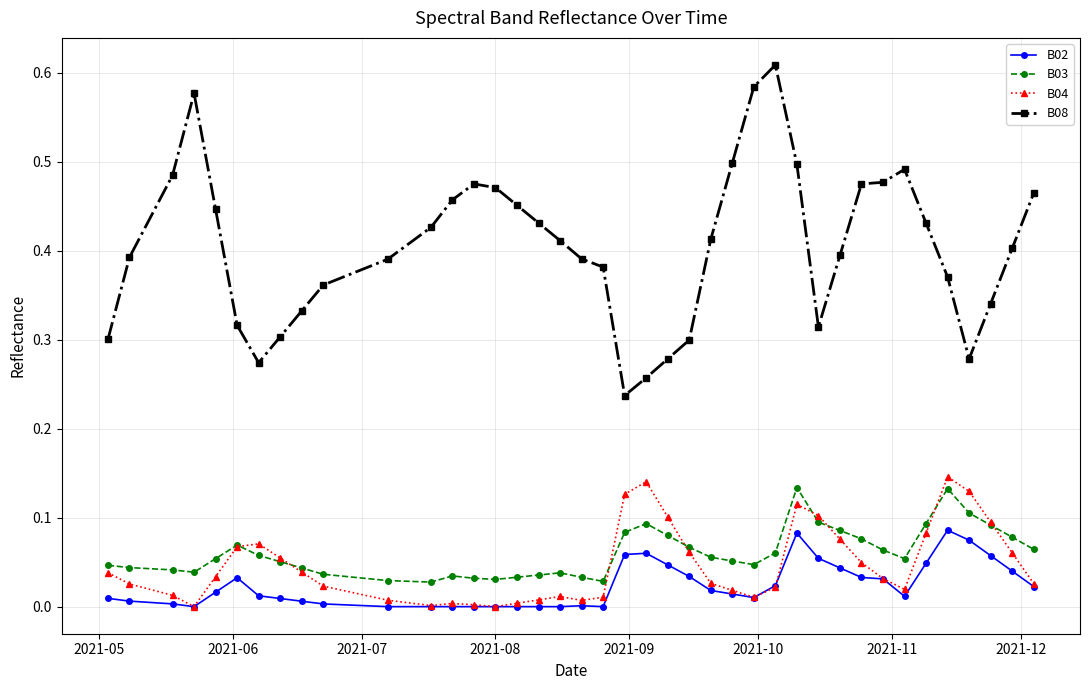

True or false: B02 has more than 0 points higher than both neighbors.

True